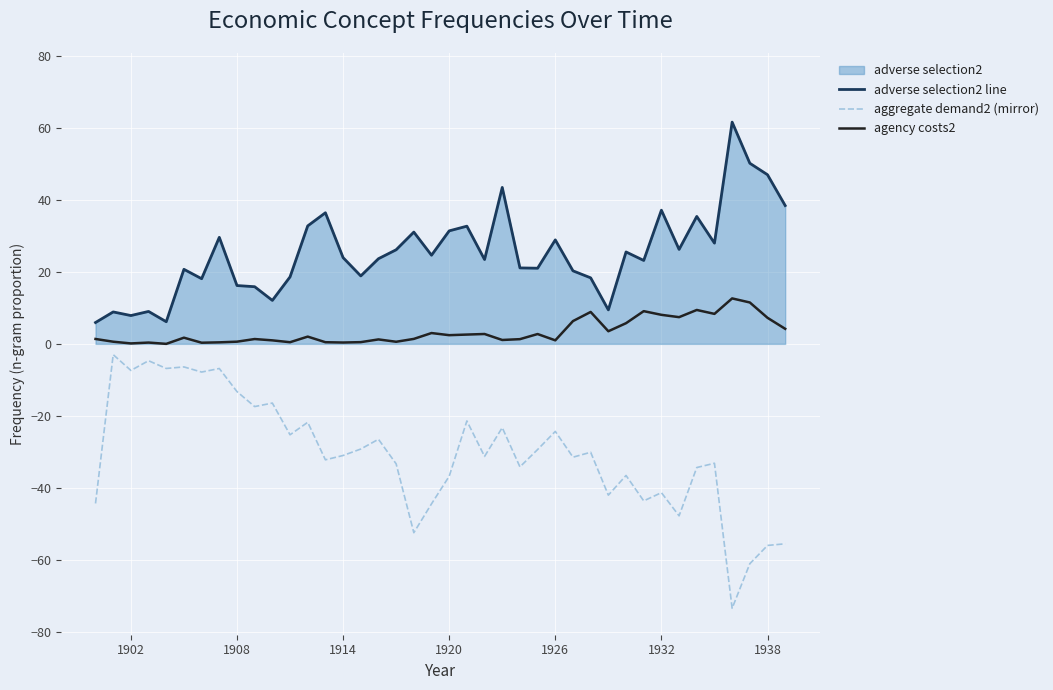

What is the minimum value shown in the chart?

-73.5